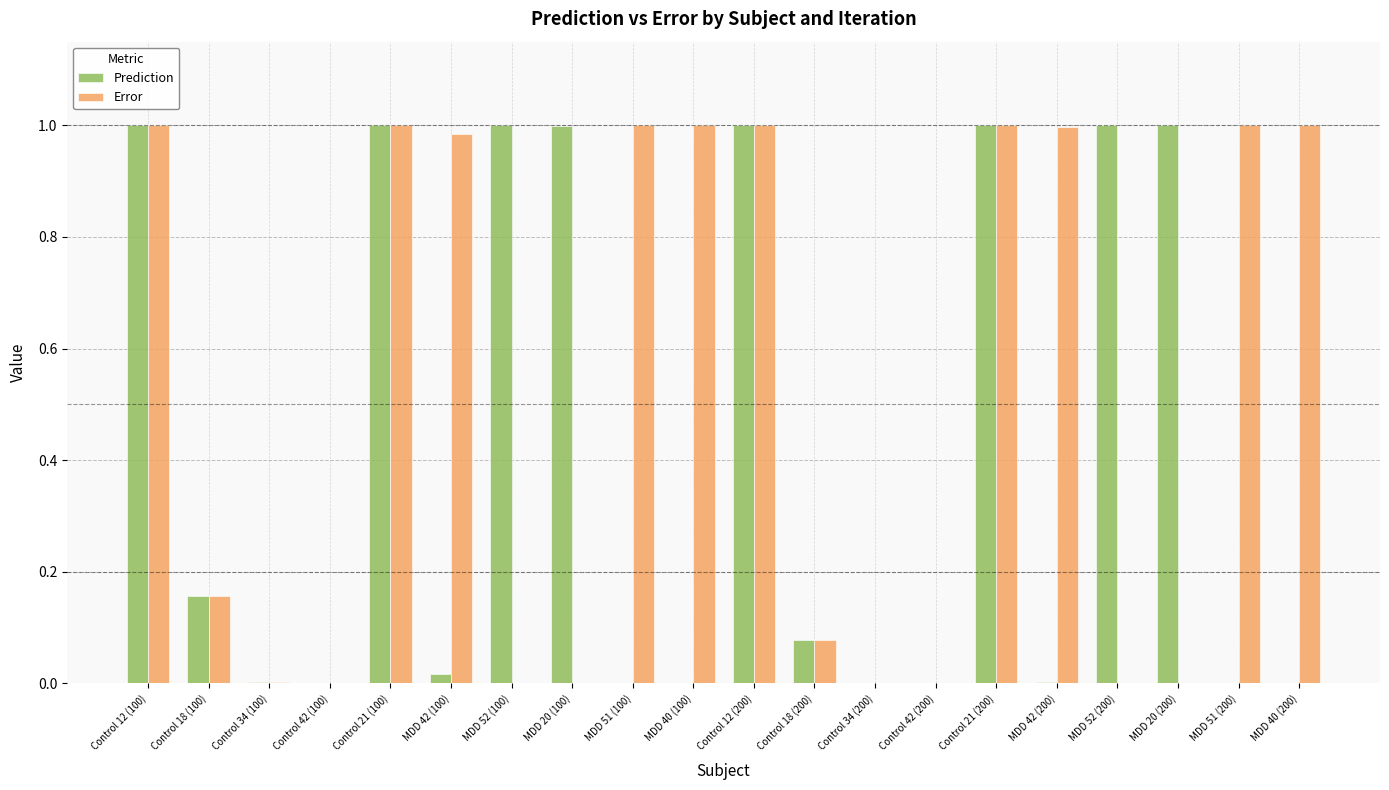

Is the value of Prediction at Control 34 (100) greater than the value of Error at Control 12 (200)?

No